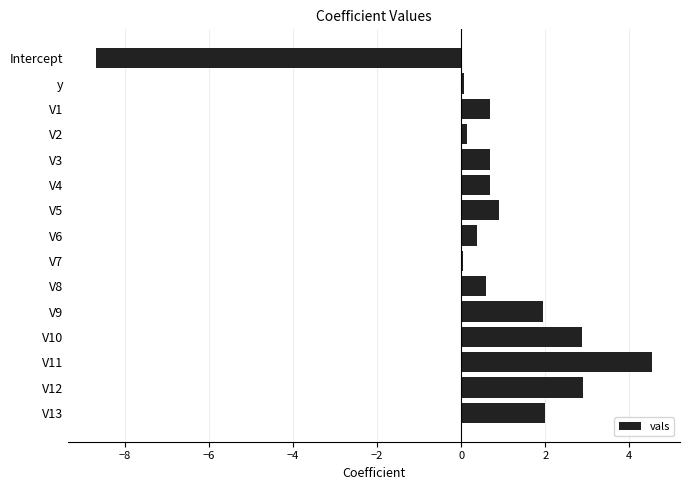

What is the average value?

0.6